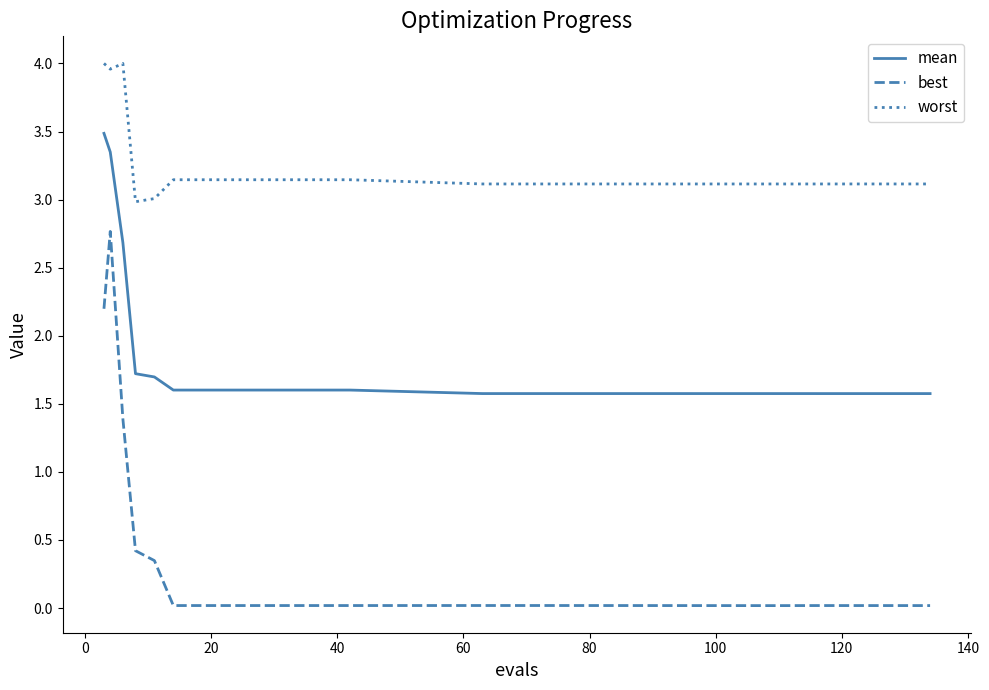

What are all the series names shown in the legend?

mean, best, worst